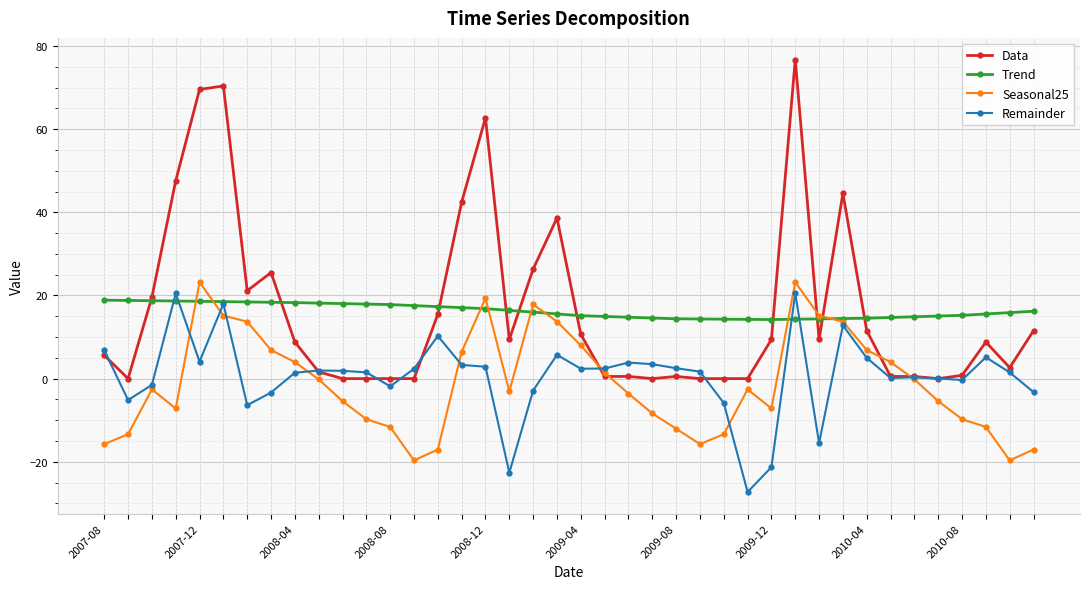

What is the value of the Remainder point at the 31st from the left?

-15.5